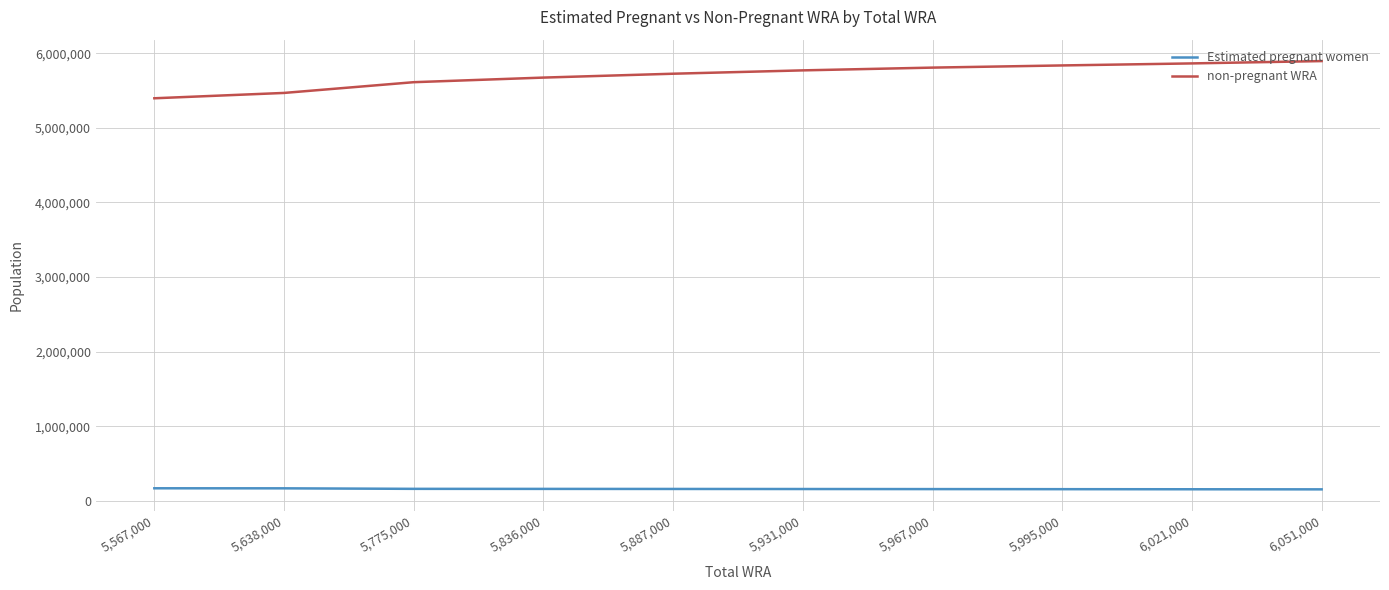

True or false: non-pregnant WRA and Estimated pregnant women cross at least once.

False